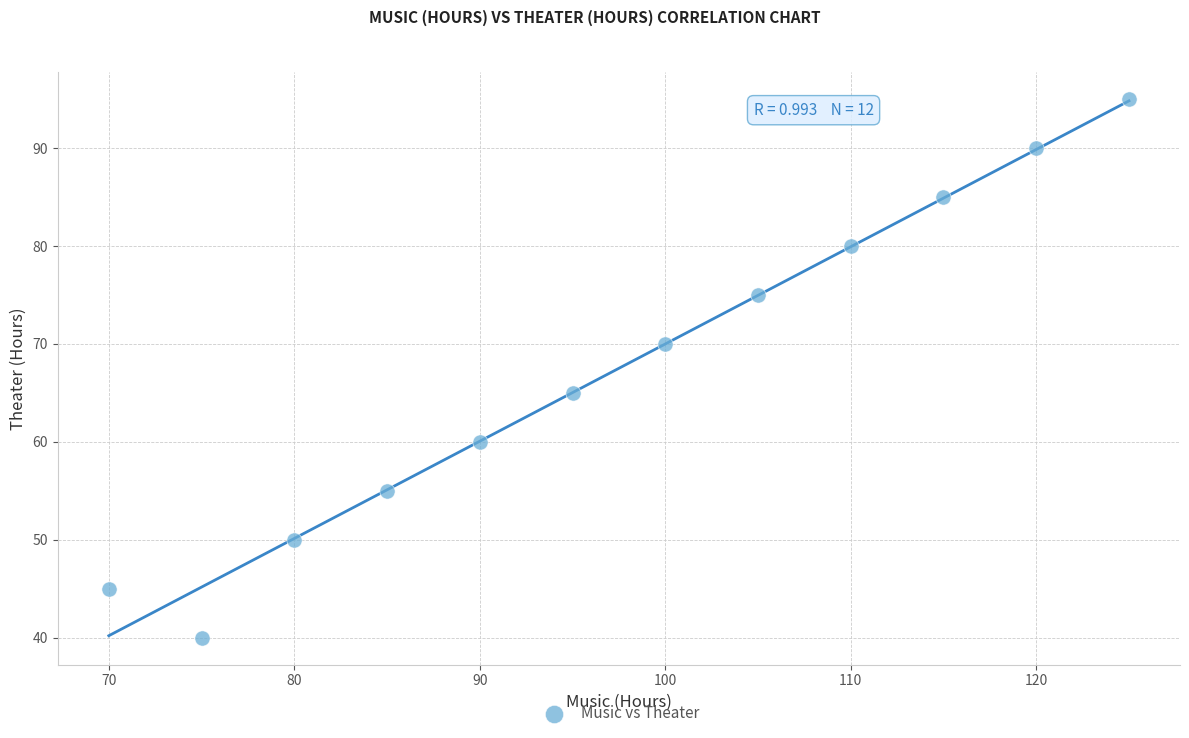

What Y value in the scatter plot is closest to 67?

65